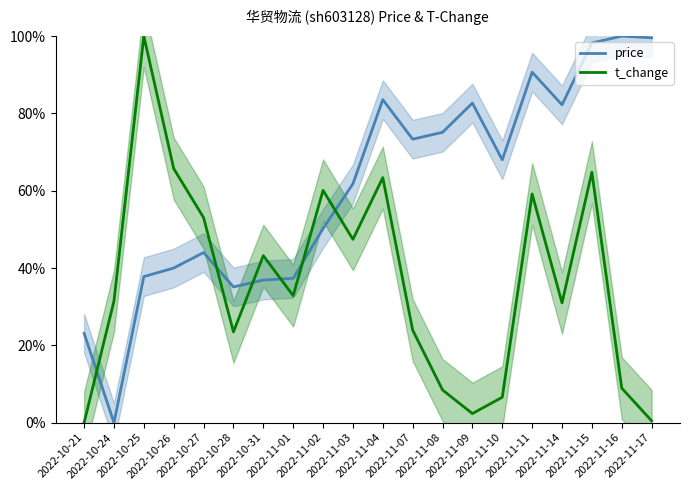

True or false: t_change has more than 0 points higher than both neighbors.

True